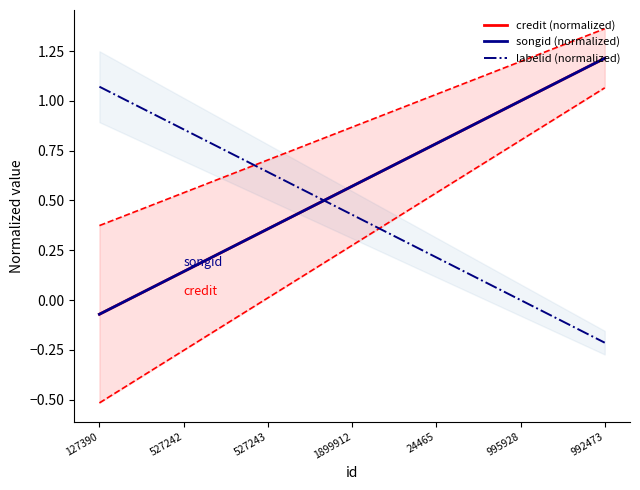

At how many categories does at least one series exceed 0?

7